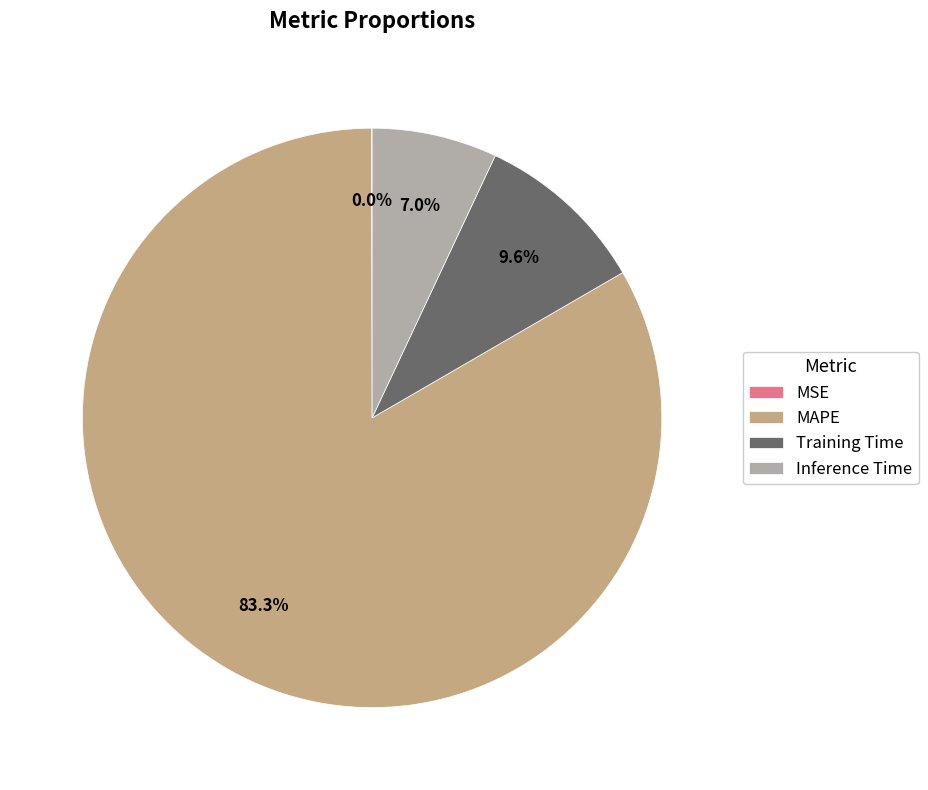

What is the majority slice?

MAPE